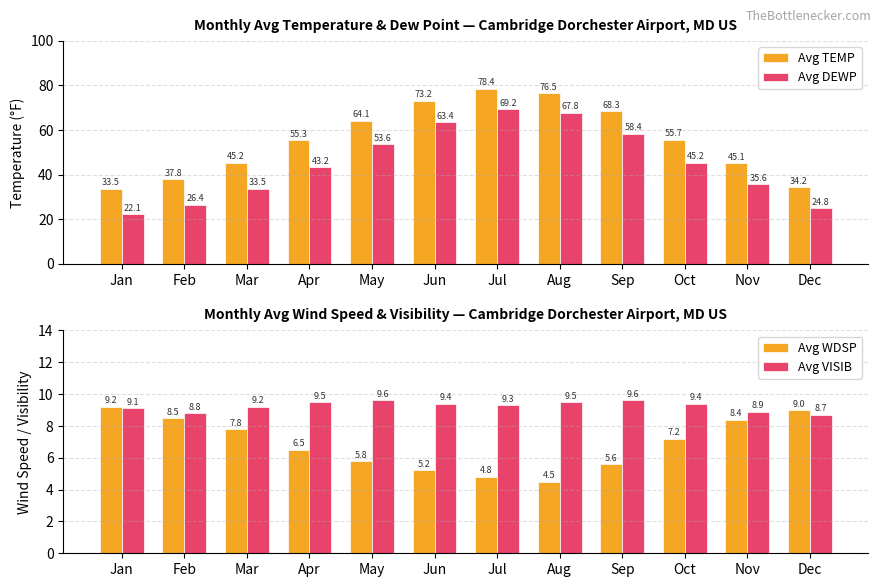

Is the value of Avg DEWP at Jan greater than the value of Avg TEMP at Feb?

No